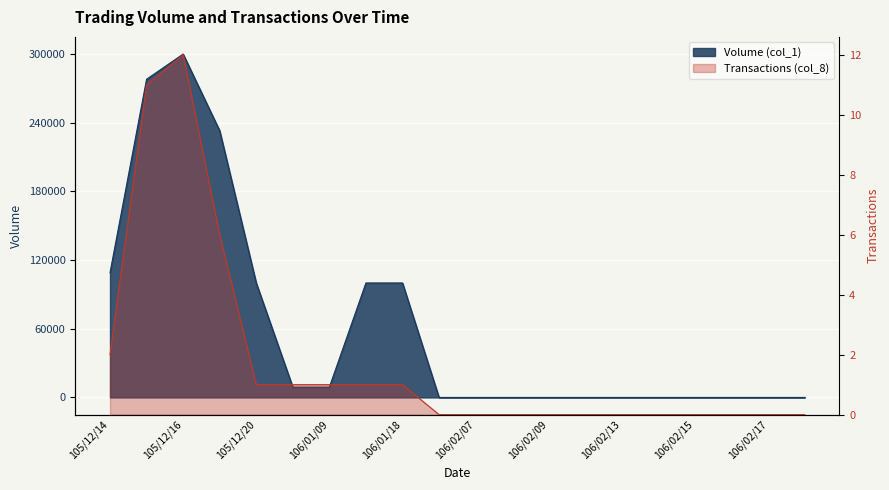

What is the sum of all Transactions (col_8) values?

36